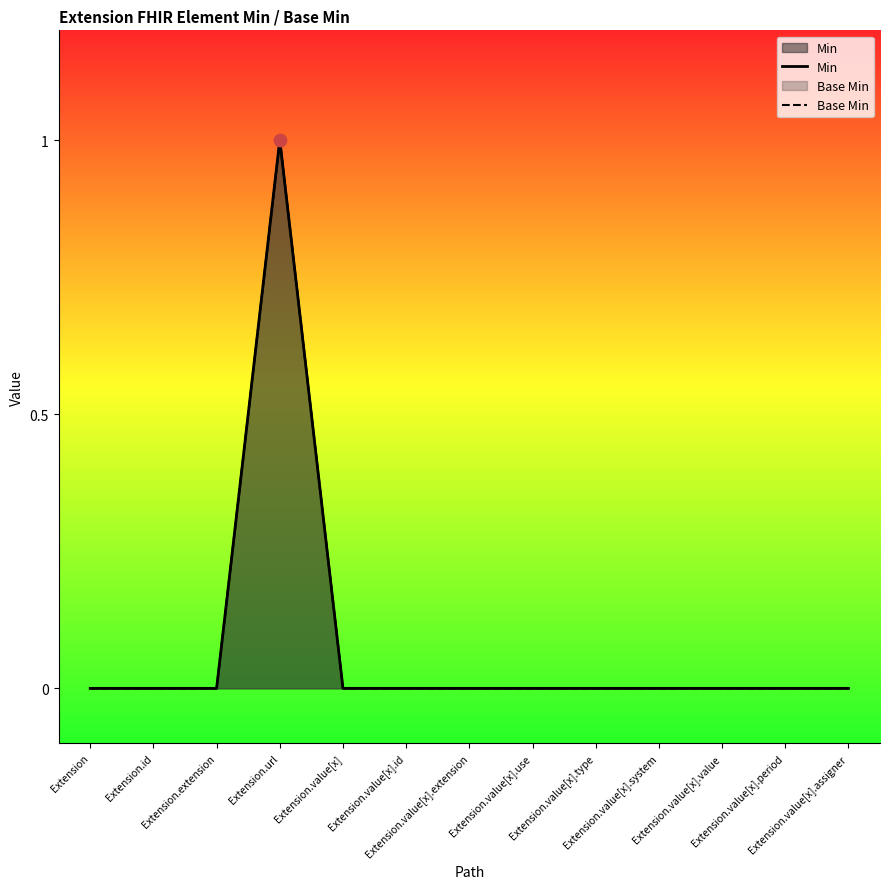

Which series reaches the minimum Y coordinate?

Min